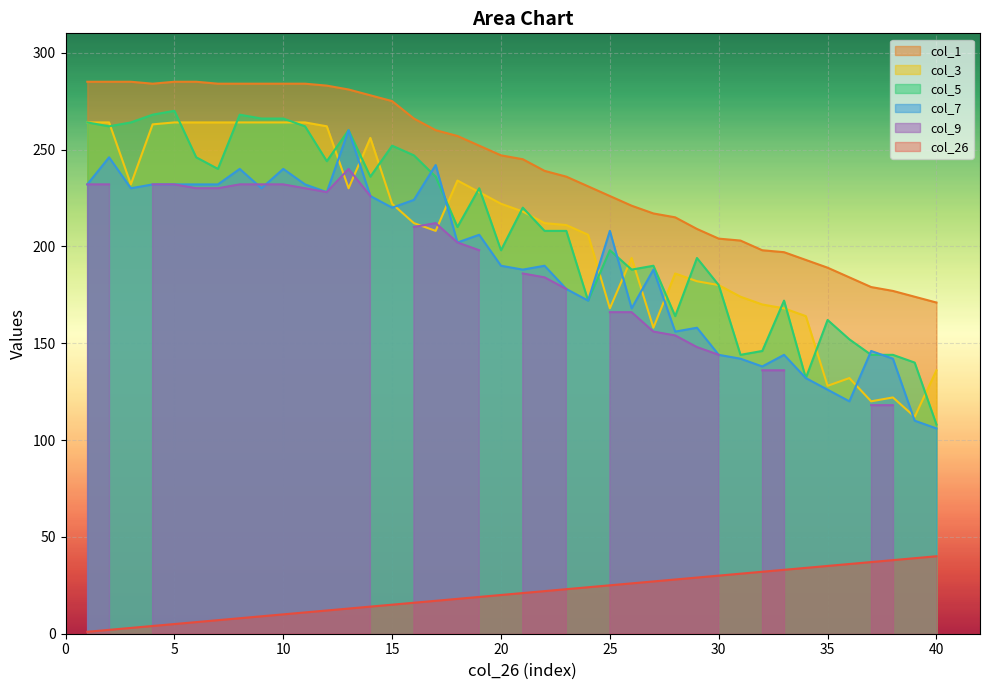

True or false: col_26 and col_5 cross at least once.

False